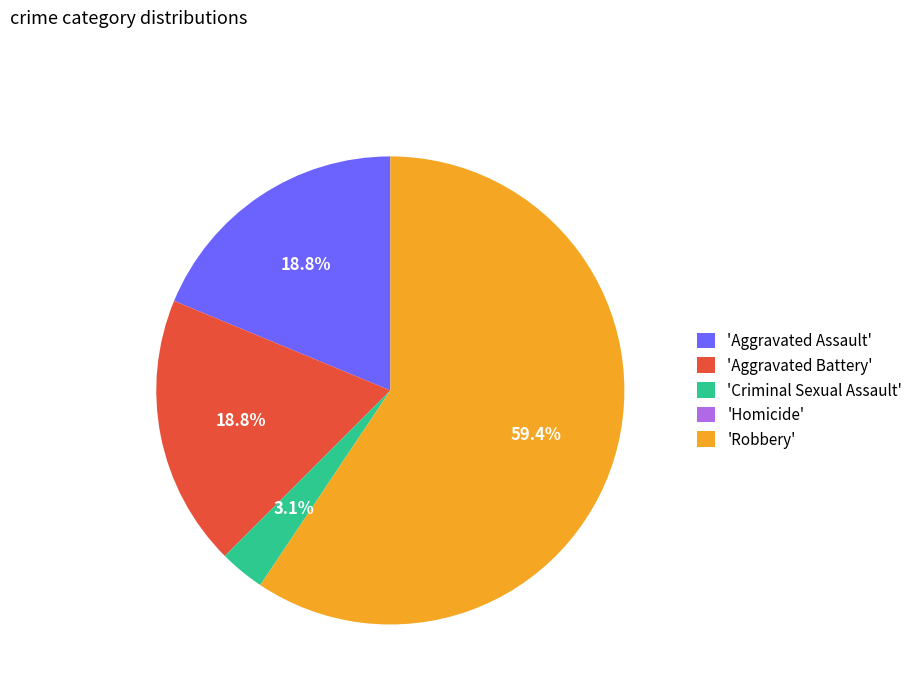

Is there a majority slice in this chart?

Yes